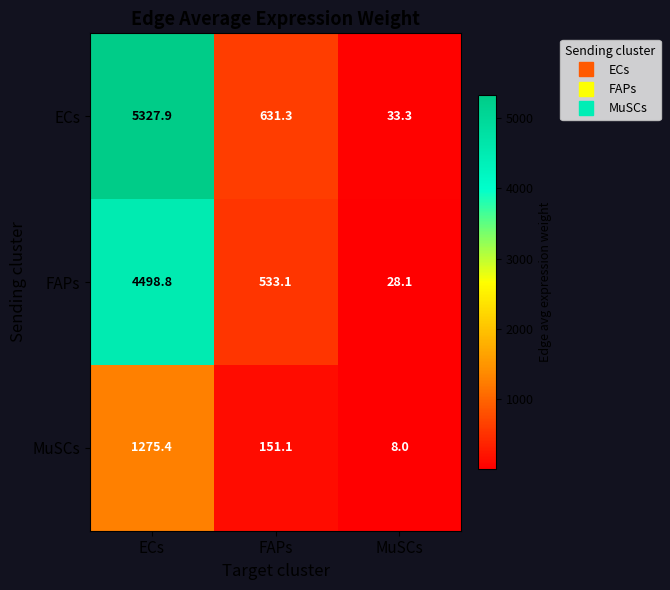

At which label is ECs closest to 2680?

FAPs